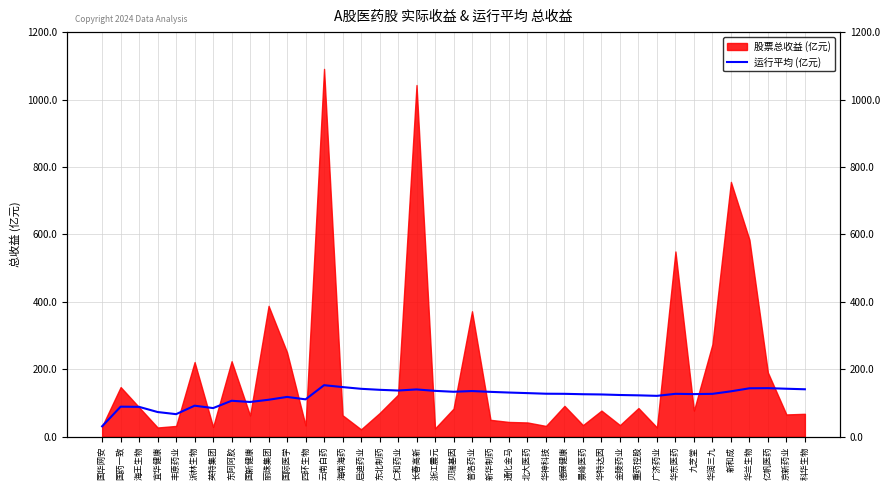

Count the number of categories in the chart.

39